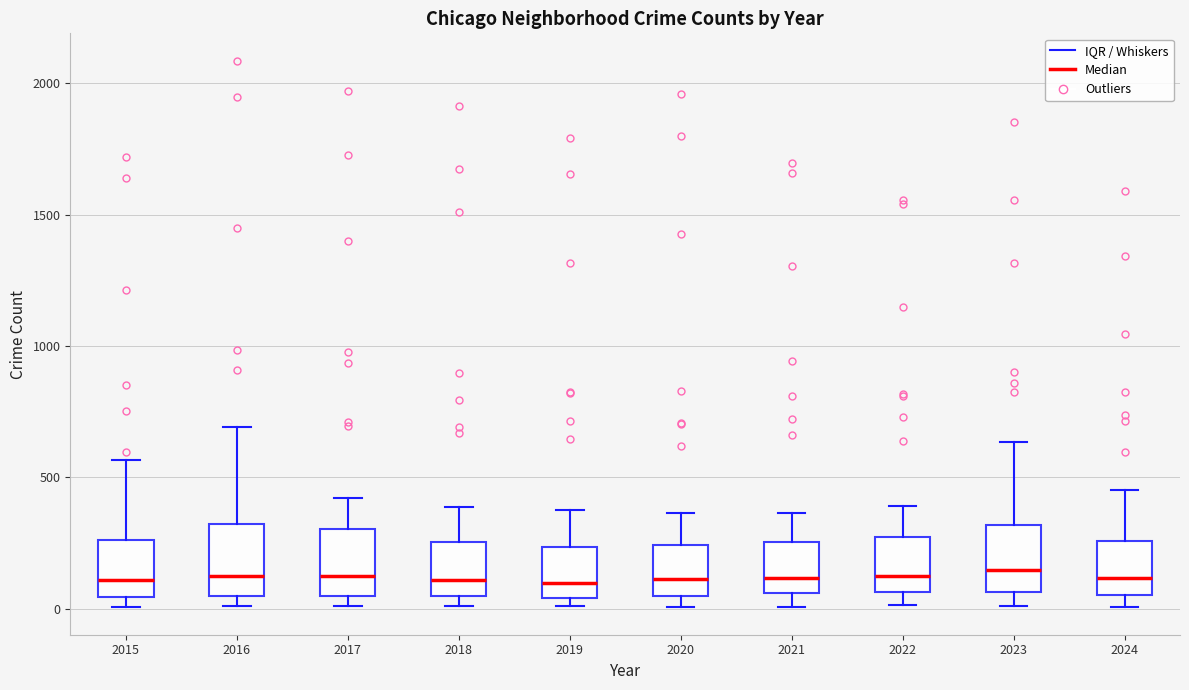

Reading left to right, read every box against the y-axis: the position of its median line, the range the box covers, and the ends of its whiskers. The values are not printed on the chart, so give them approximately, as read against the axis.

2015: median 100, box 50 to 250, whiskers 0 to 550
2016: median 150, box 50 to 300, whiskers 0 to 700
2017: median 100, box 50 to 300, whiskers 0 to 400
2018: median 100, box 50 to 250, whiskers 0 to 400
2019: median 100, box 50 to 250, whiskers 0 to 400
2020: median 100, box 50 to 250, whiskers 0 to 350
2021: median 100, box 50 to 250, whiskers 0 to 350
2022: median 100, box 50 to 250, whiskers 0 to 400
2023: median 150, box 50 to 300, whiskers 0 to 650
2024: median 100, box 50 to 250, whiskers 0 to 450